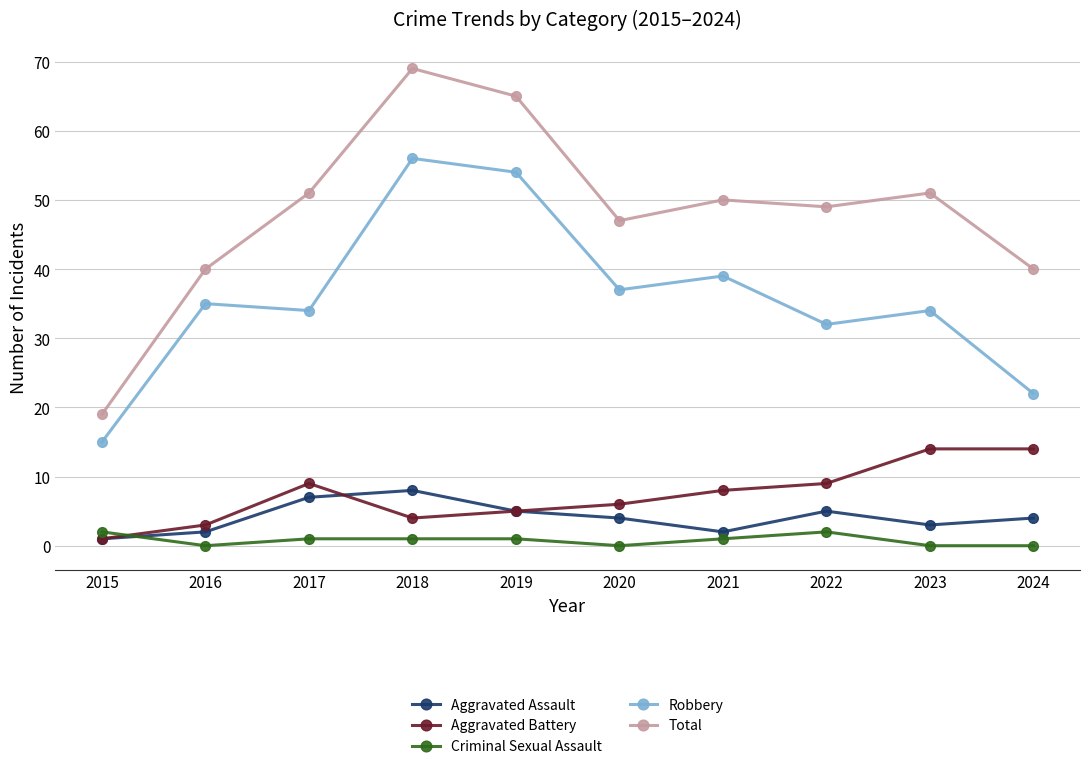

How many data points does each series have?

10